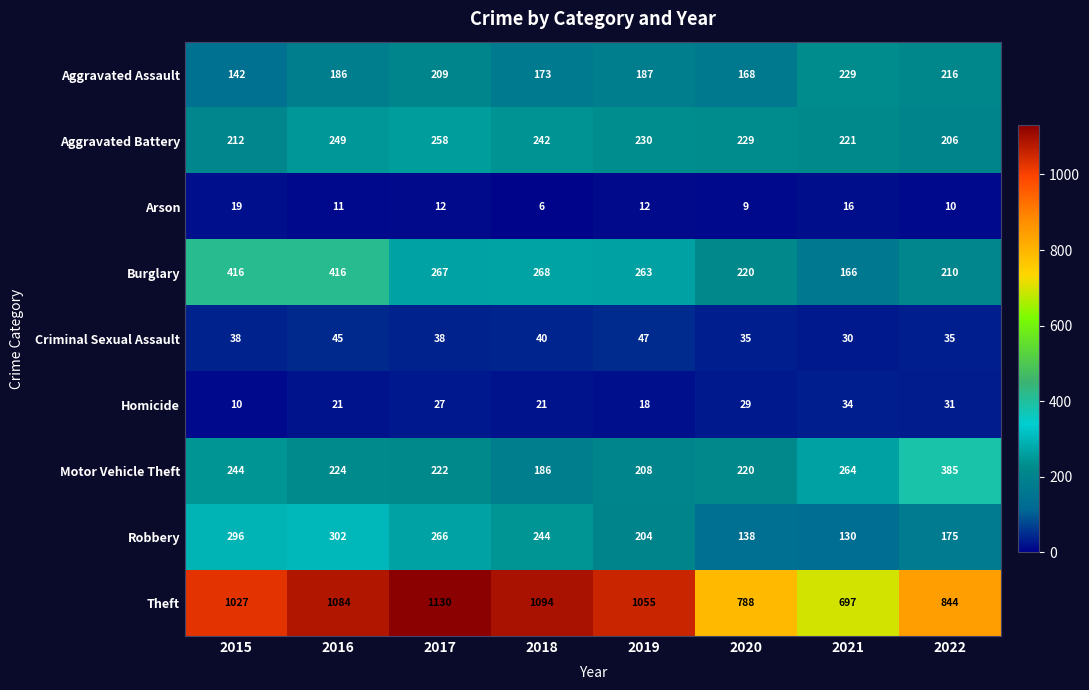

Where does the Arson series first go above 12?

2015